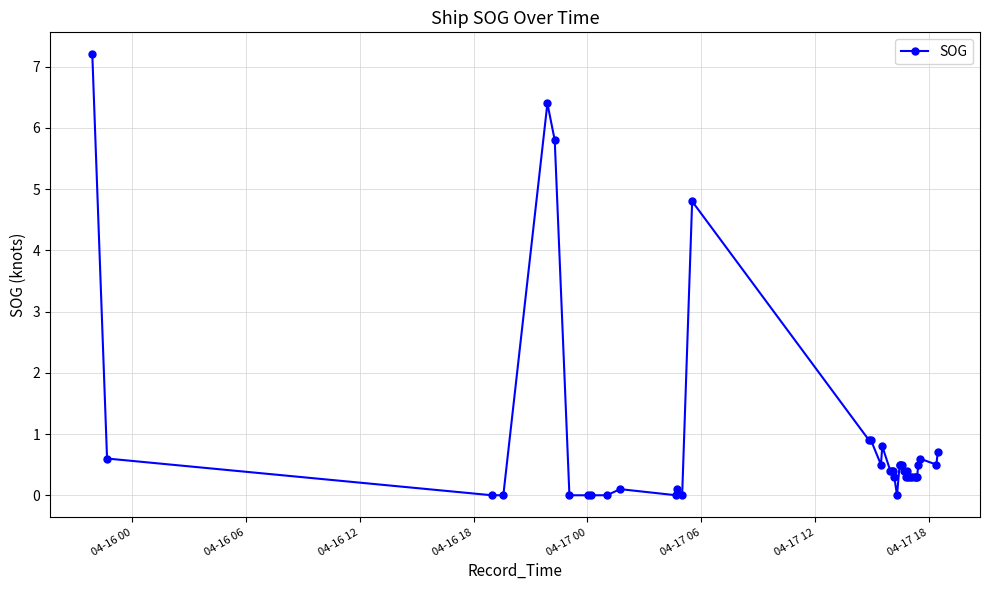

How many data points does each series have?

40